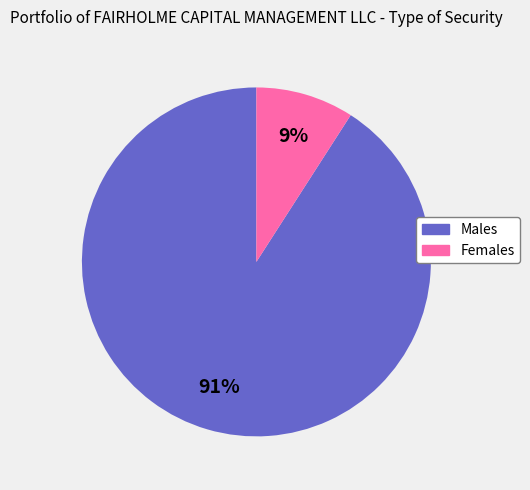

Is there a majority slice in this chart?

Yes